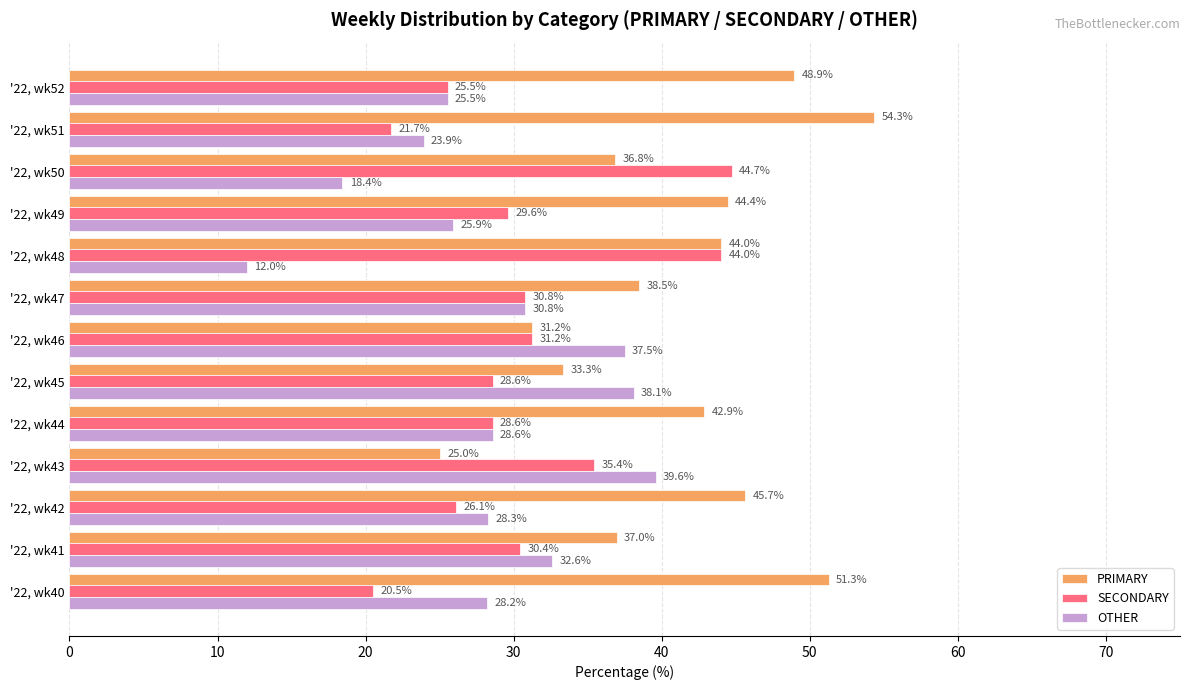

What is the sum of all OTHER values?

369.4